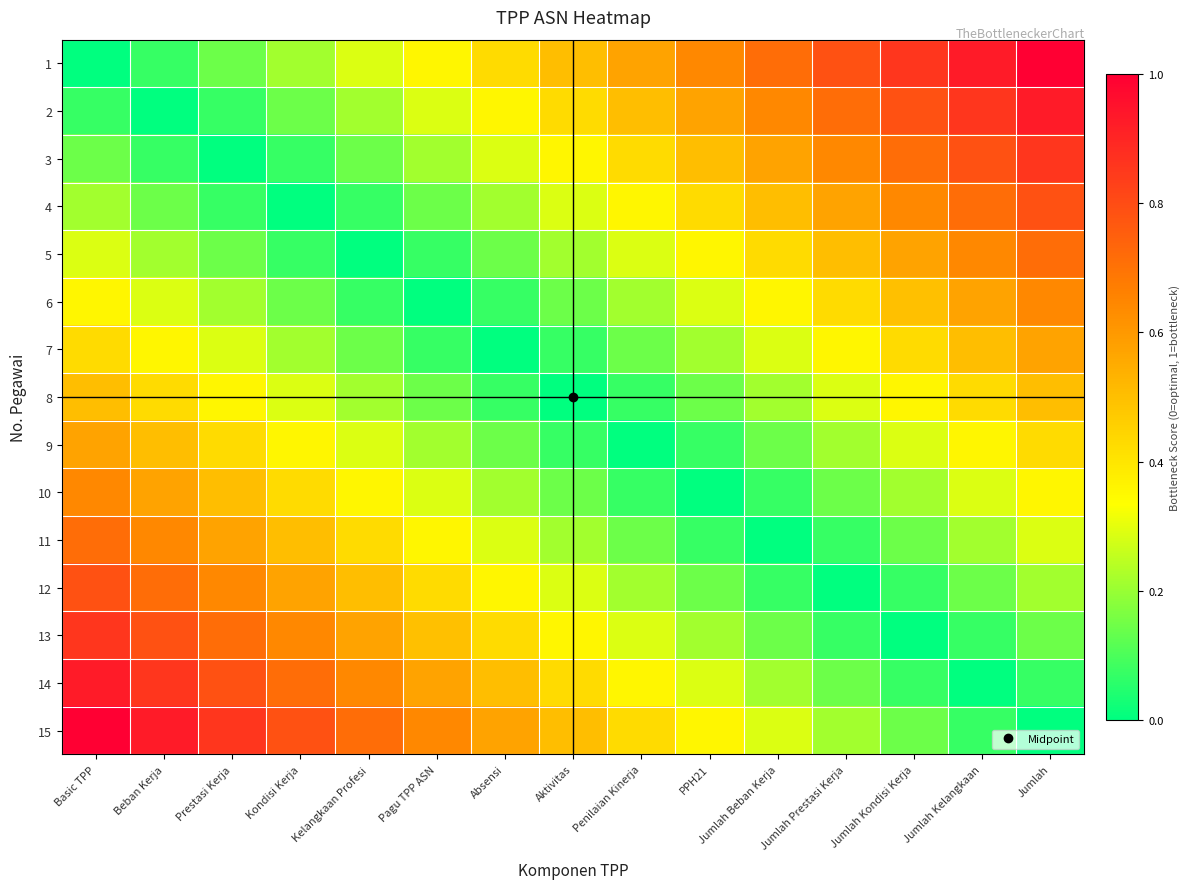

Which category has the lowest value across all series?

Basic TPP